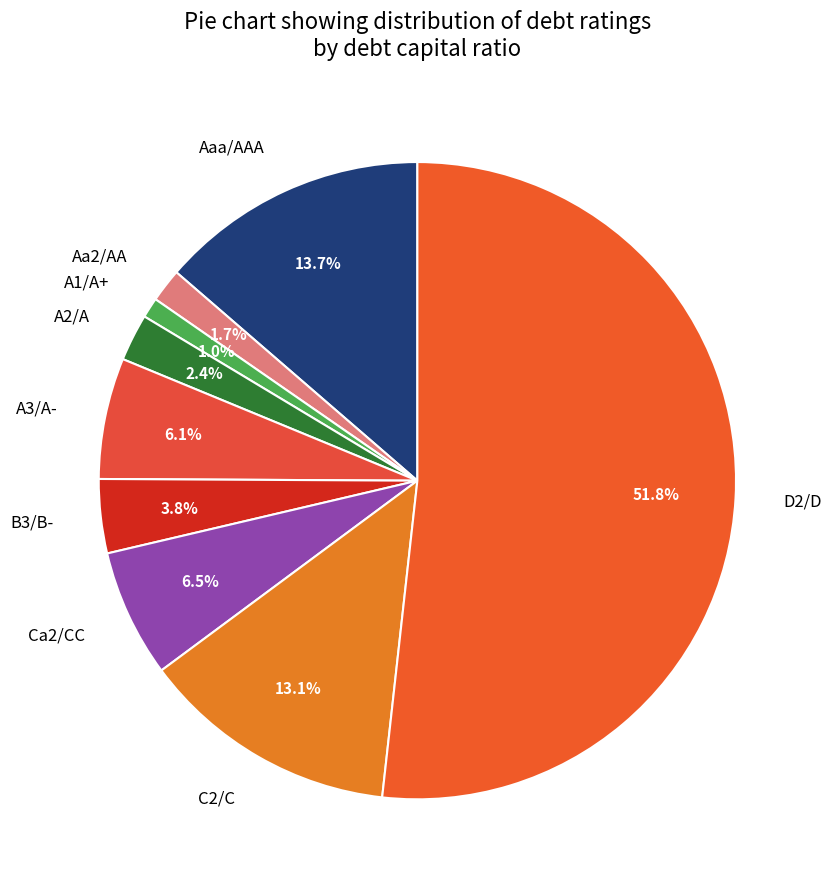

What is the largest slice in the pie chart?

D2/D